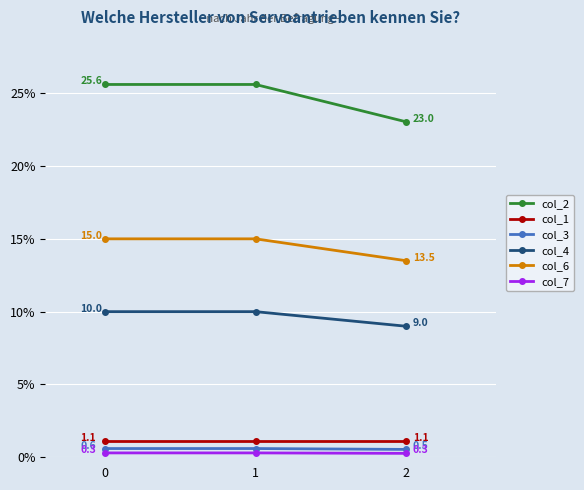

What is the sum of the col_1 values at 1 and 0?

2.2